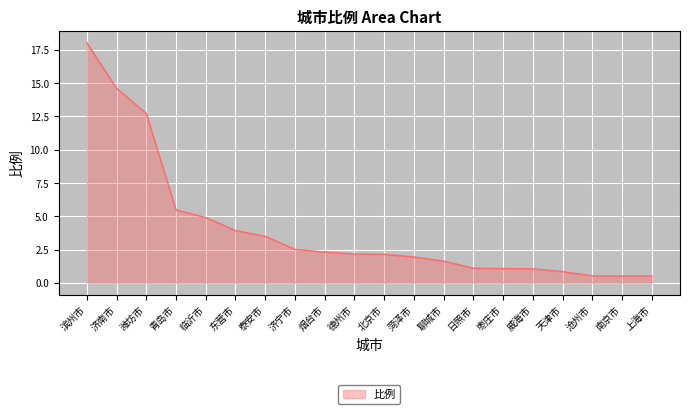

Does the chart have visible grid lines?

Yes